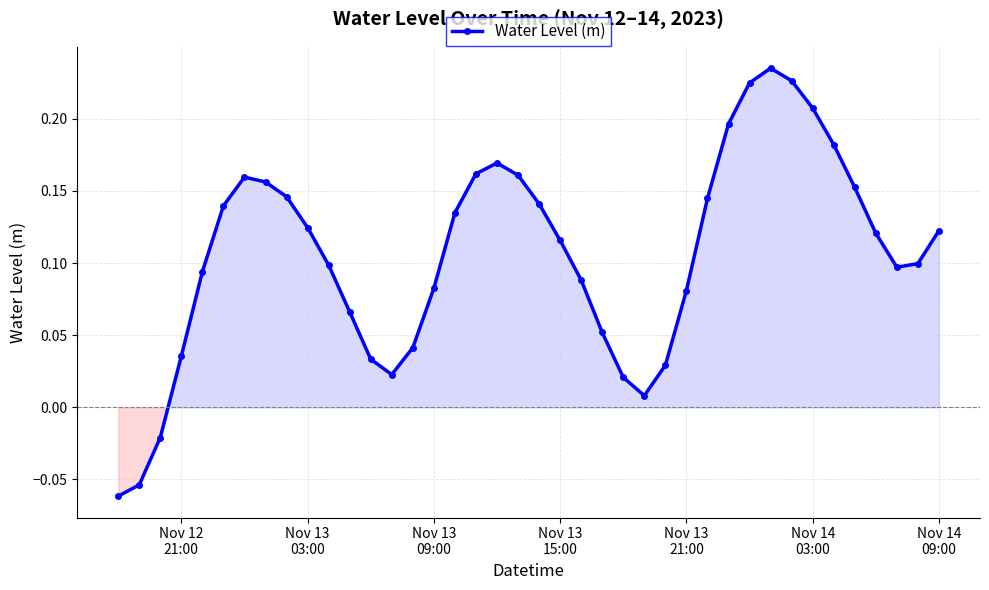

How many interior local valleys (lower than both neighbors) does the data have?

3